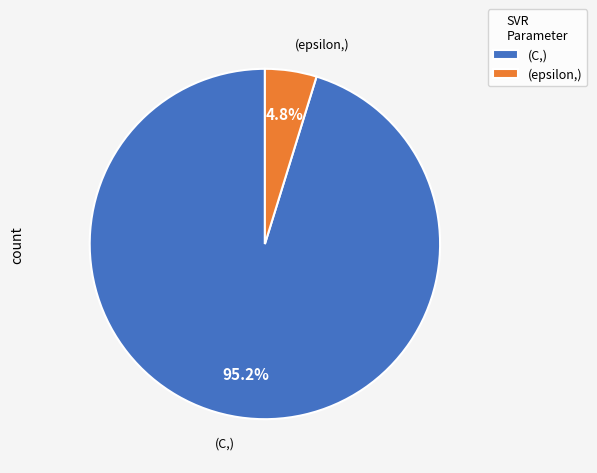

Rank the categories by value from lowest to highest.

(epsilon,), (C,)